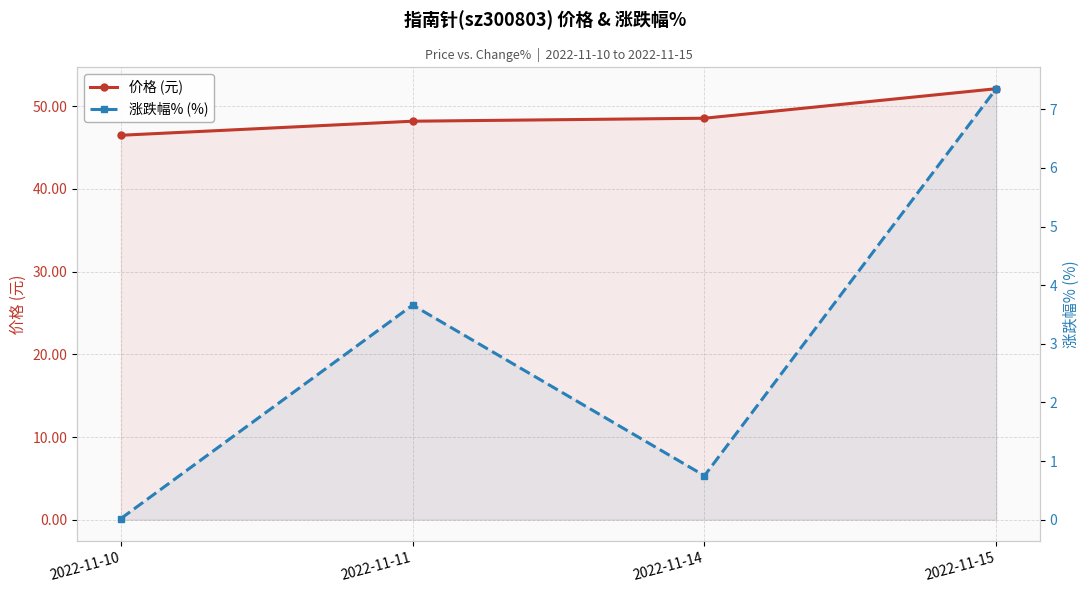

At which category is the sum across all series the highest?

2022-11-15